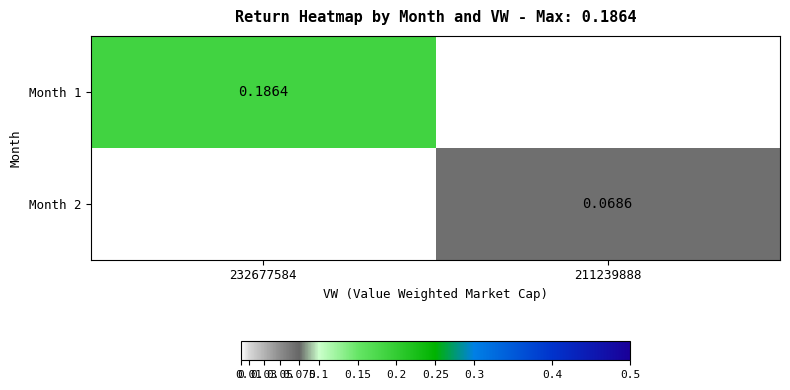

At which category is the sum across all series the highest?

232677584